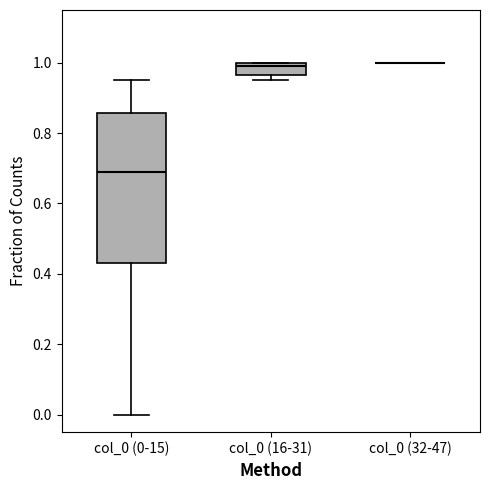

Reading left to right, read every box against the y-axis: the position of its median line, the range the box covers, and the ends of its whiskers. The values are not printed on the chart, so give them approximately, as read against the axis.

col_0 (0-15): median 0.70, box 0.44 to 0.86, whiskers 0.00 to 0.96
col_0 (16-31): median 1.00 (just below the box's upper edge), box 0.96 to 1.00, whiskers 0.96 (just below the box's lower edge) to 1.00
col_0 (32-47): box collapsed to a line at 1.00, whiskers 1.00 to 1.00